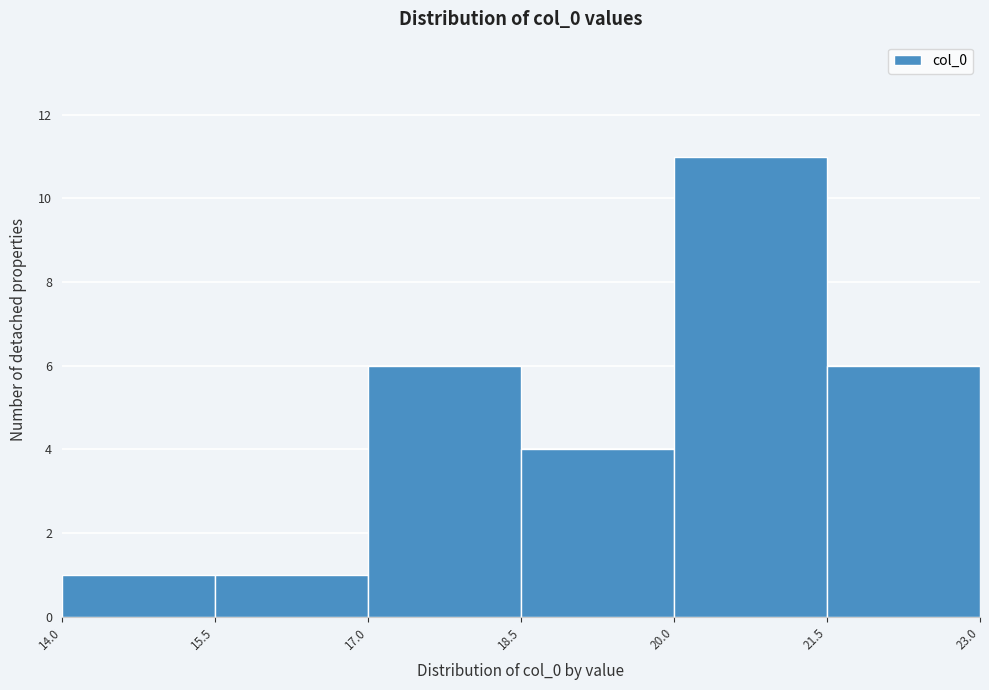

Which range on the x-axis has the tallest bar?

20.0 to 21.5